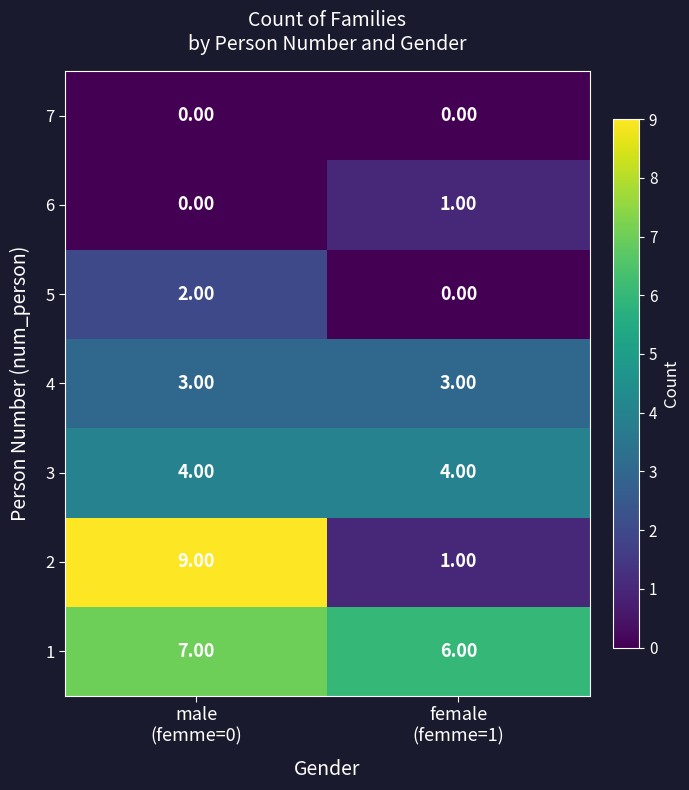

What is the sum of all 2 values?

10